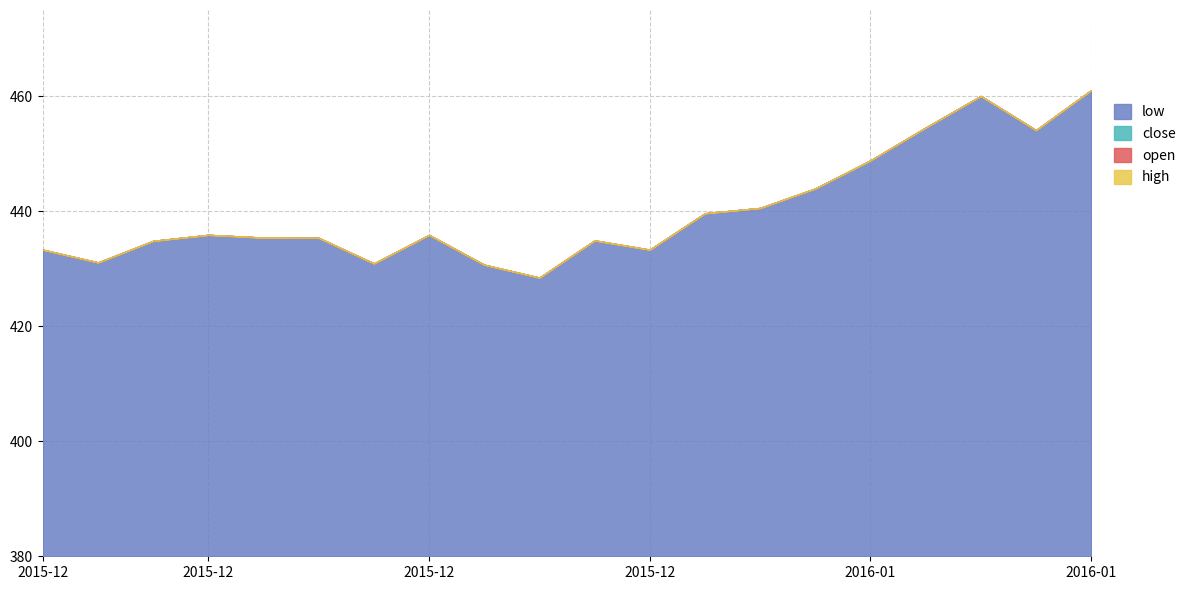

Which series has the widest spread of values?

close